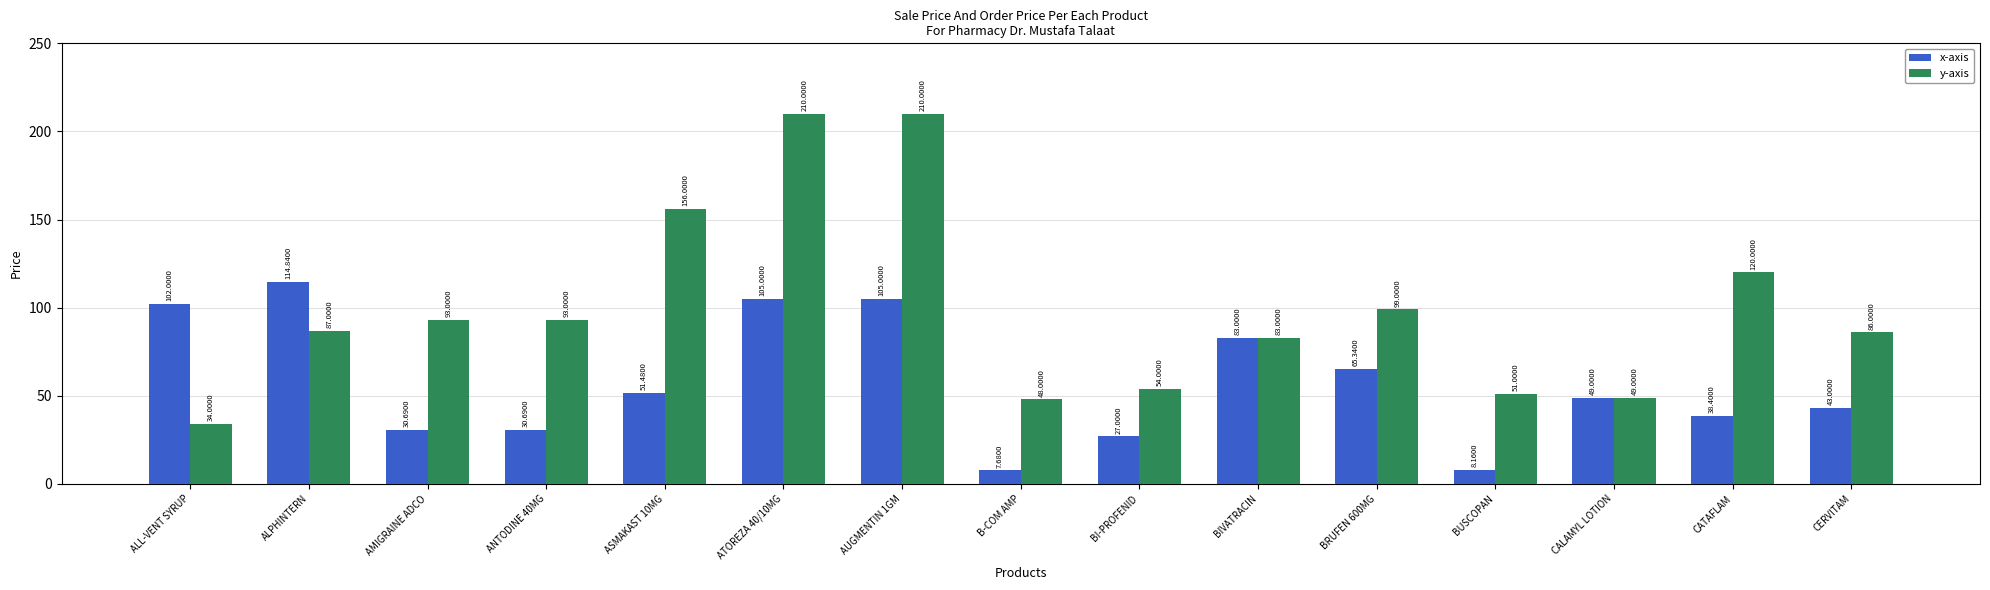

How many bars are there in total?

30